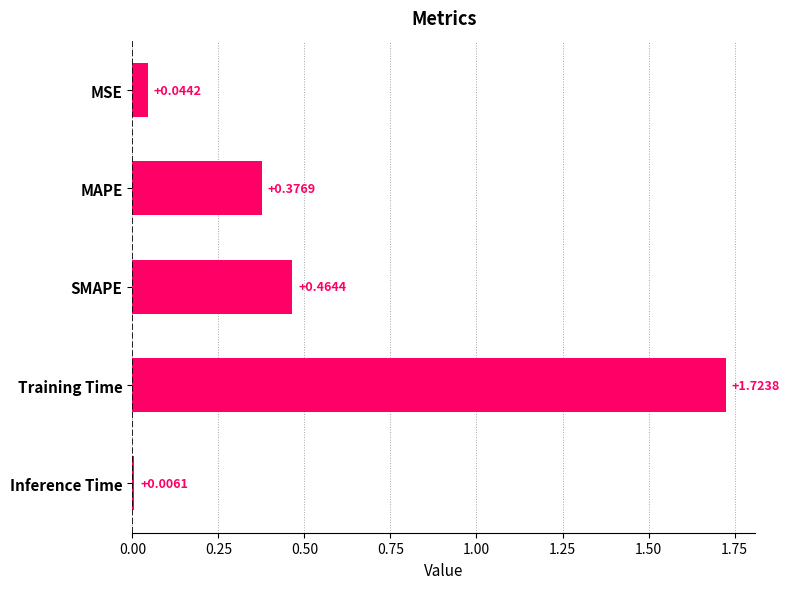

How many bars are there in total?

5